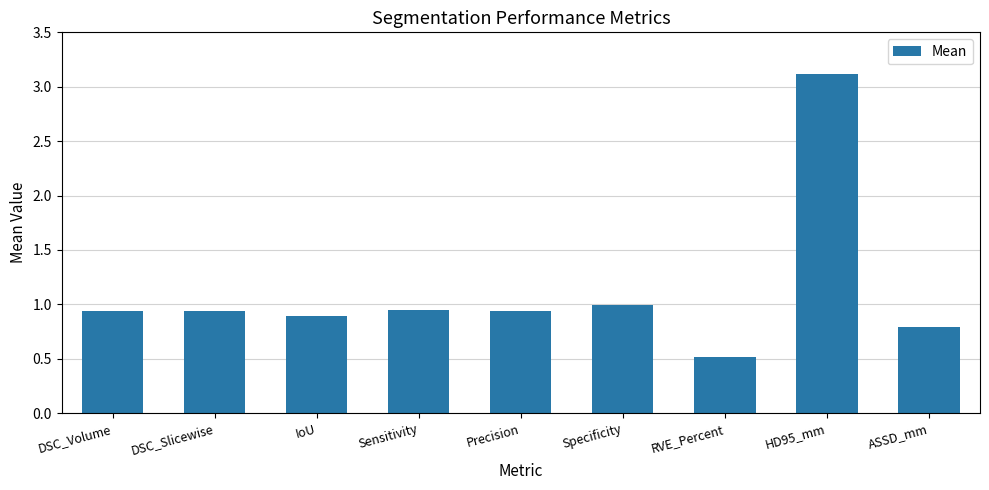

Which label corresponds to the smallest value in the chart?

RVE_Percent